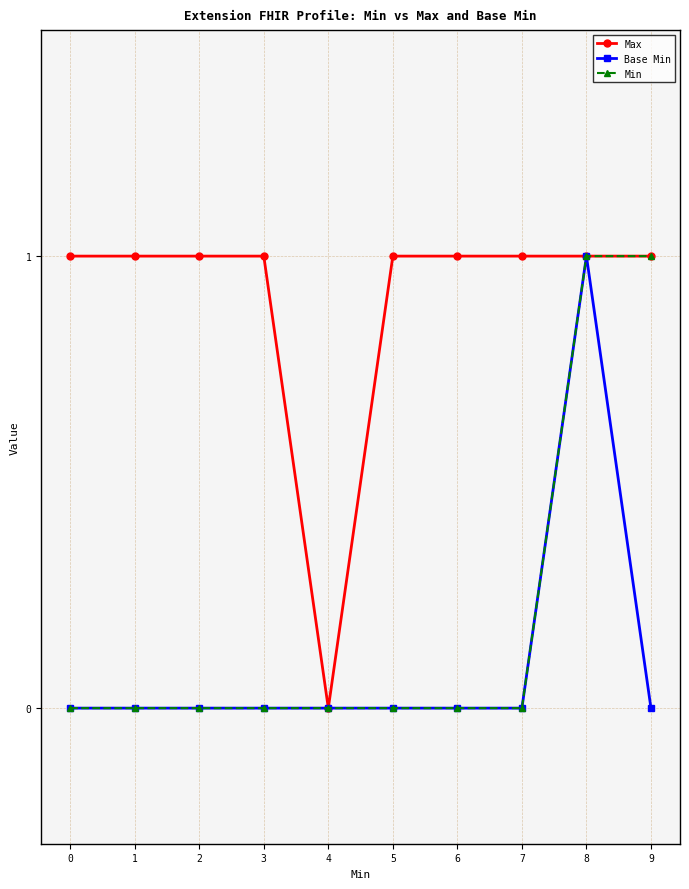

True or false: Base Min has a value of -1 at 2.

False